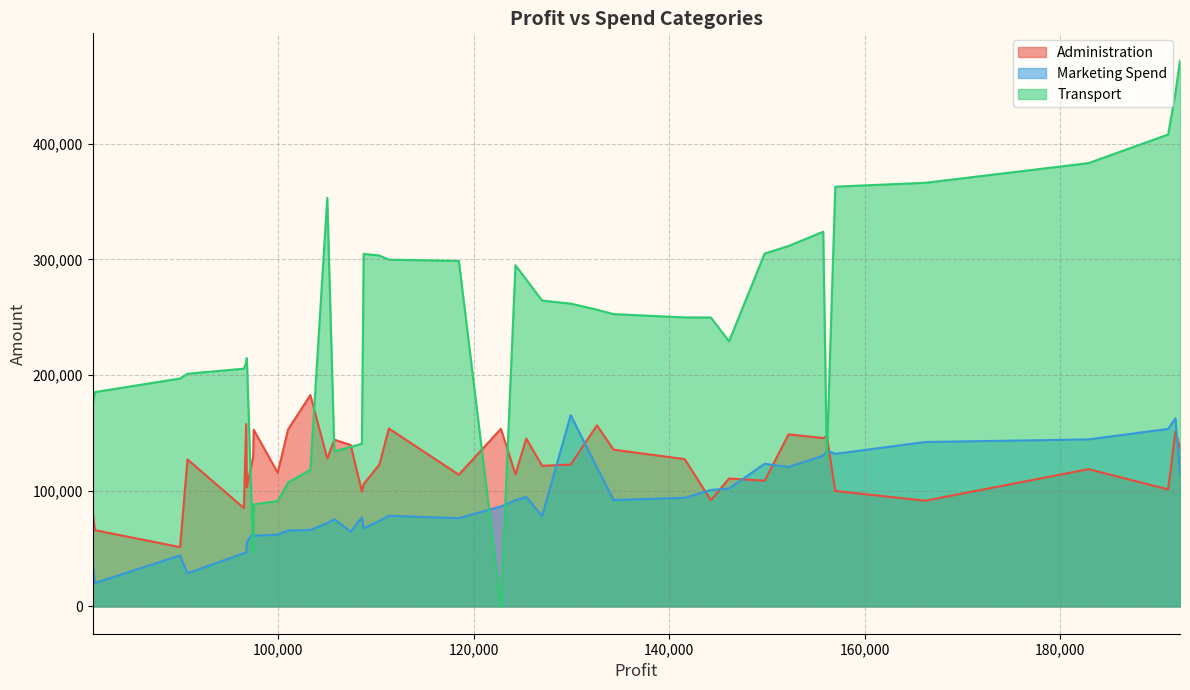

Rank the series by their average value, from highest to lowest.

Transport, Administration, Marketing Spend